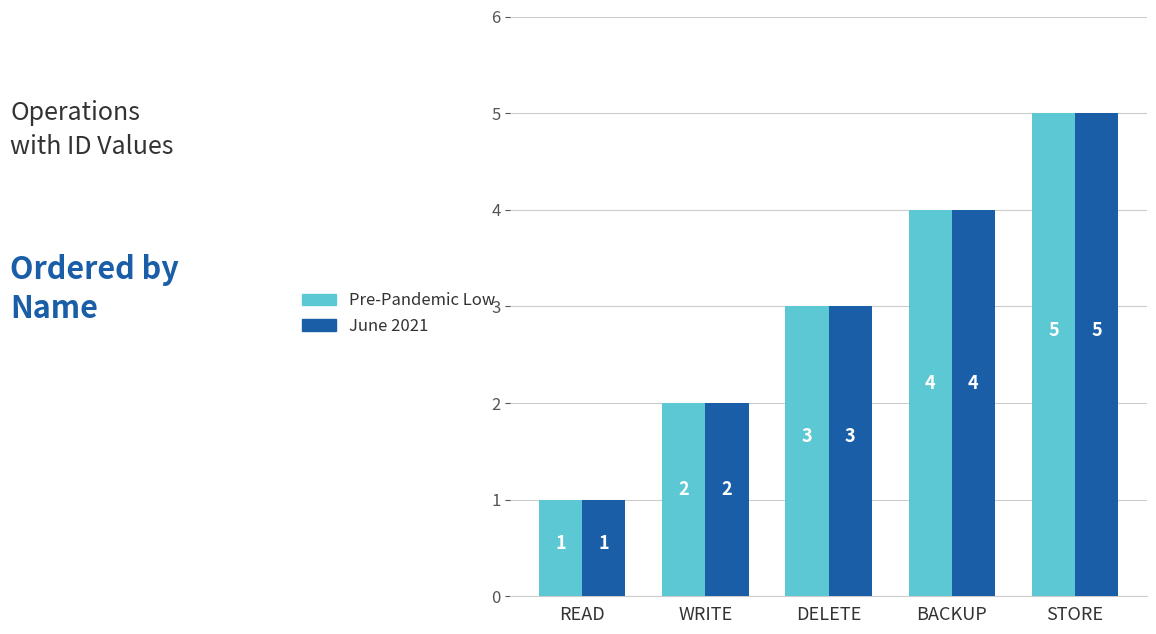

Does the chart contain stacked bars?

No